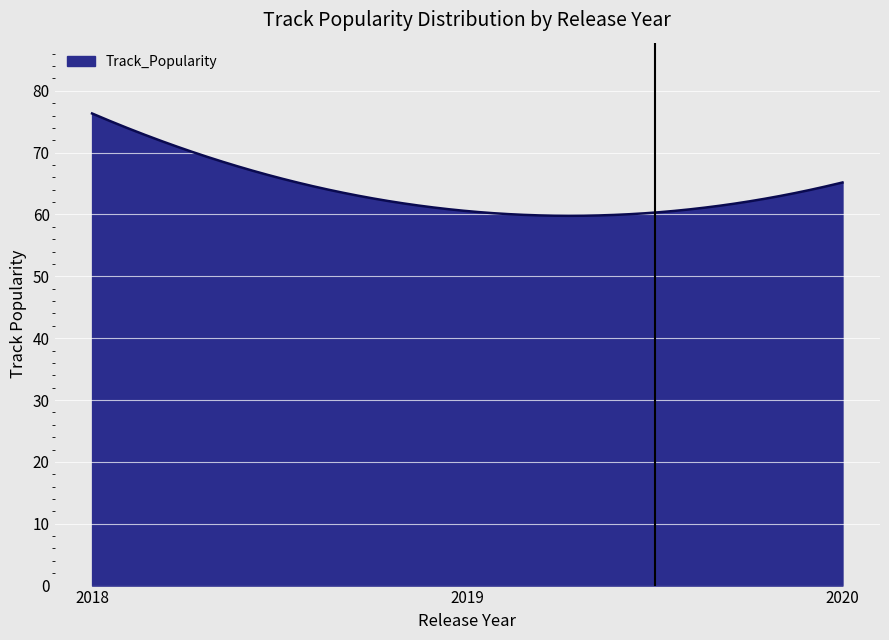

What is the maximum value shown in the chart?

76.3